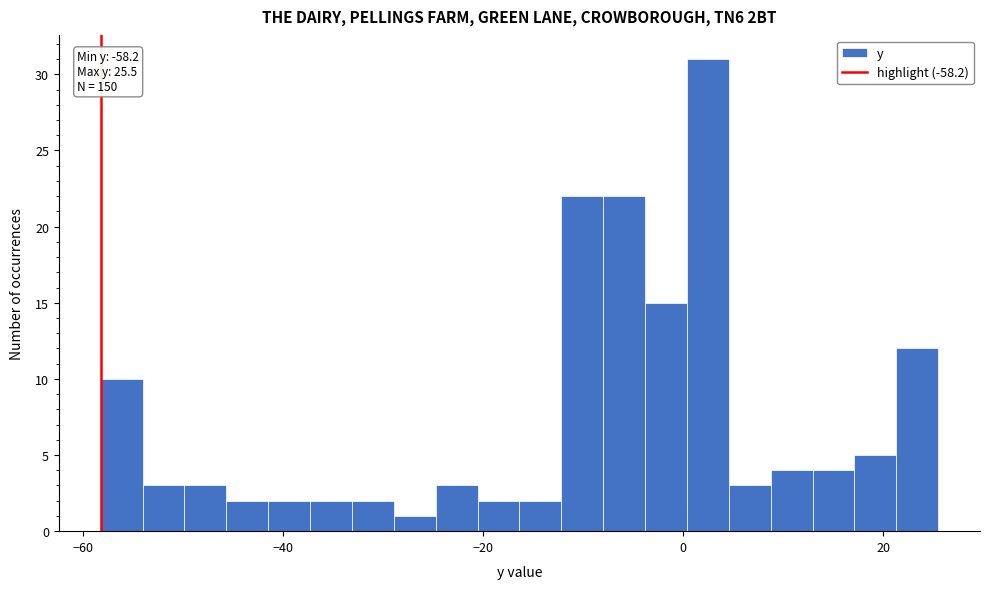

Around what value on the x-axis is the tallest bar? Give the approximate position of its centre, as read against the axis.

2